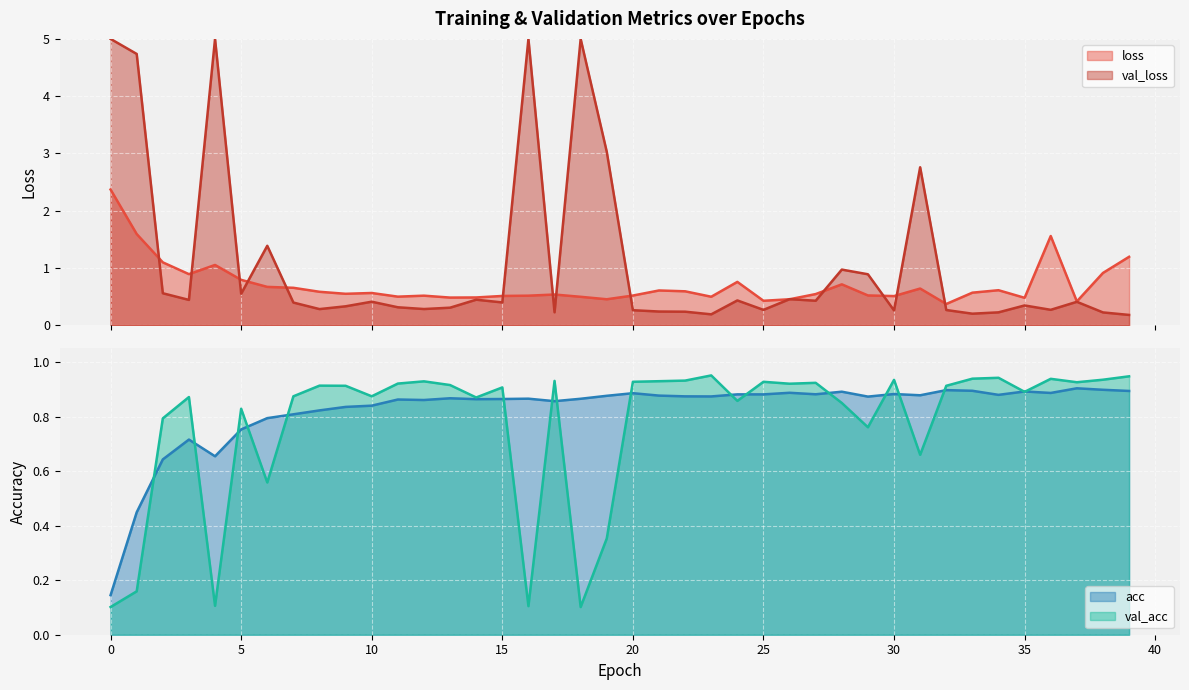

True or false: loss has more than 1 points higher than both neighbors.

True